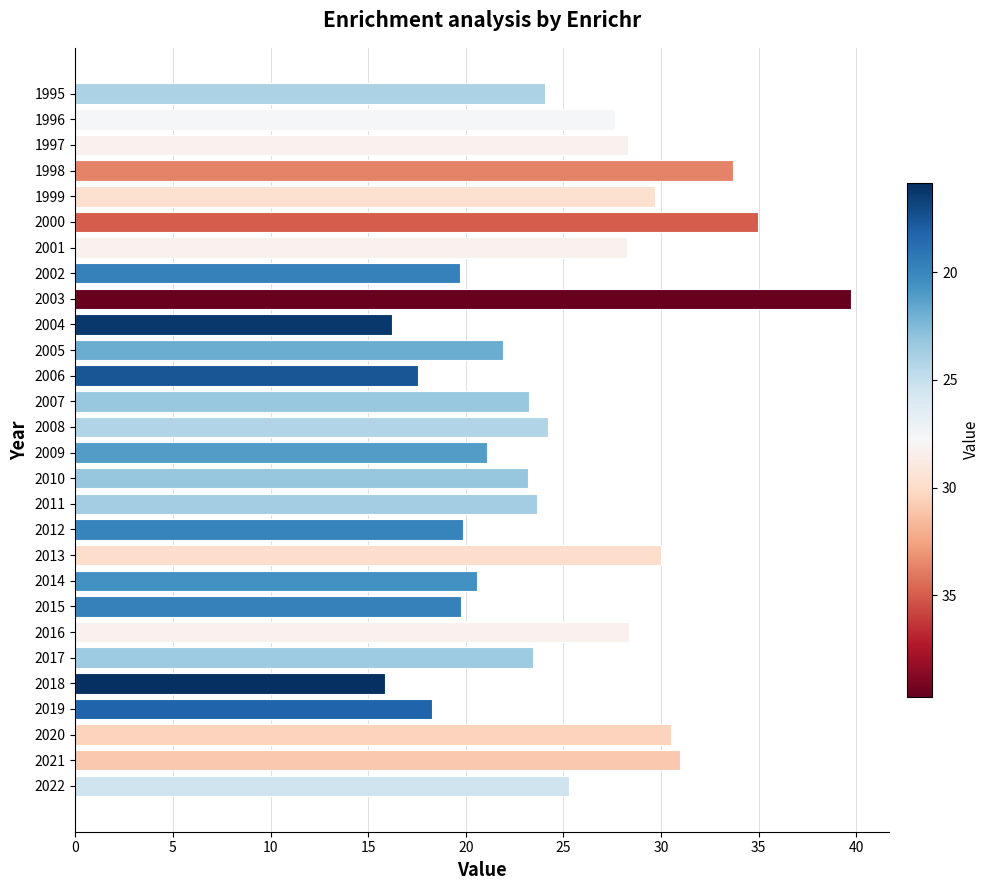

What is the value of the 9th bar from the top?

39.7